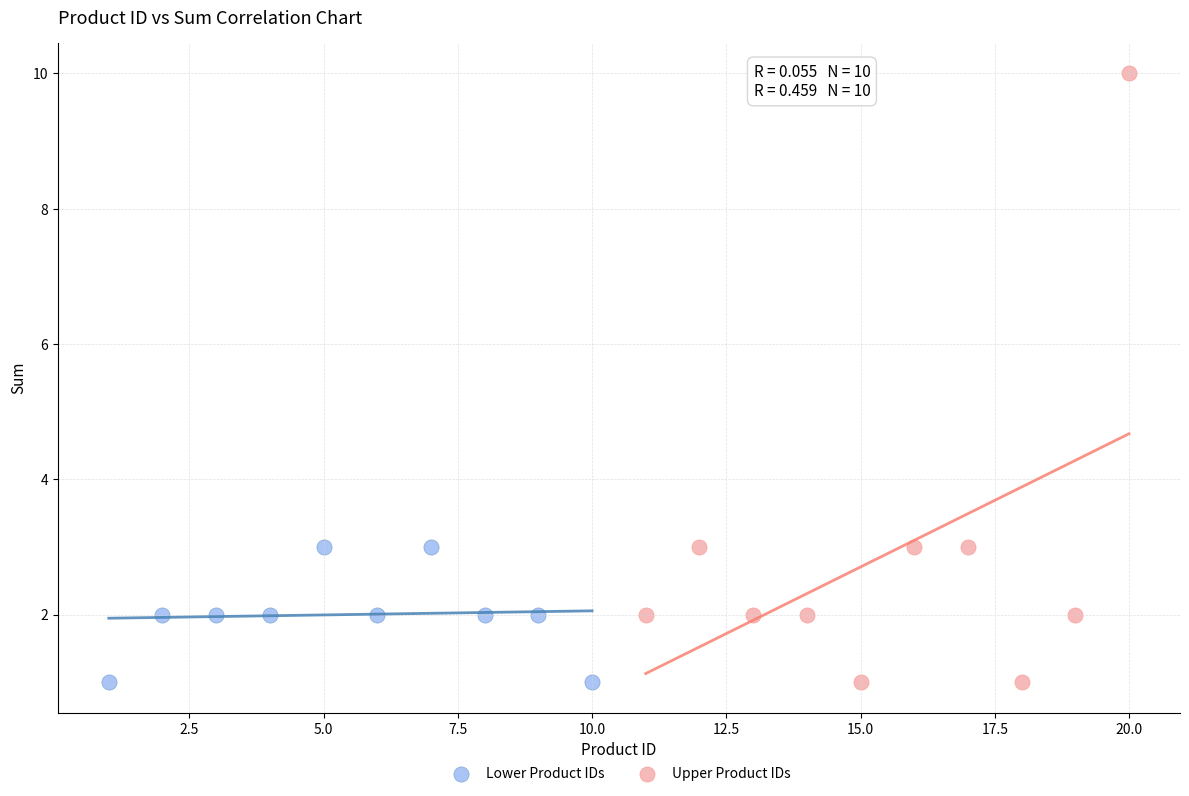

Which series contains the highest Y value?

Upper Product IDs